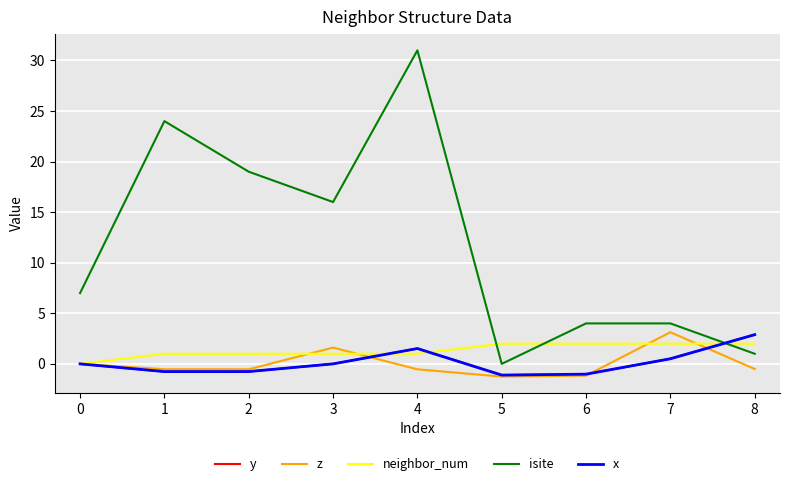

Does the chart display data point markers on the line(s)?

No